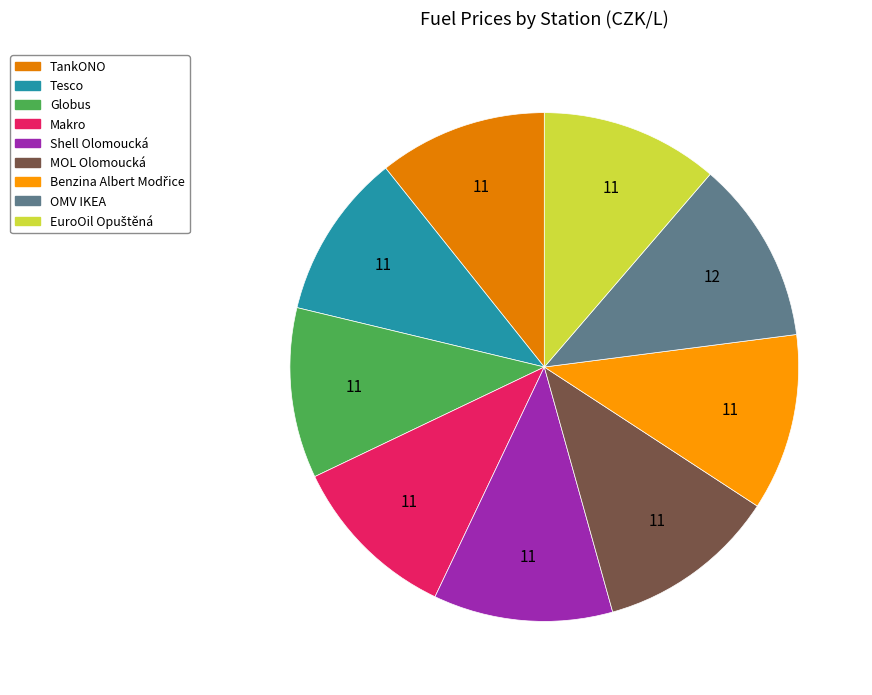

How many slices are in this pie chart?

9